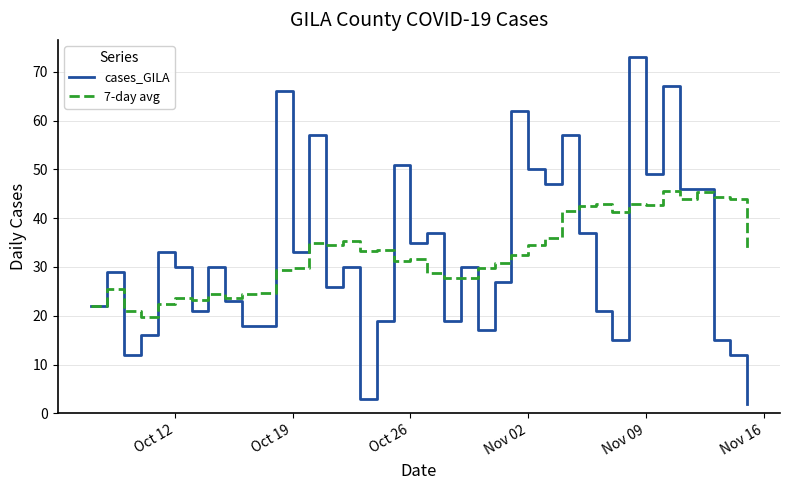

List the series in order of their peak value, lowest first.

7-day avg, cases_GILA